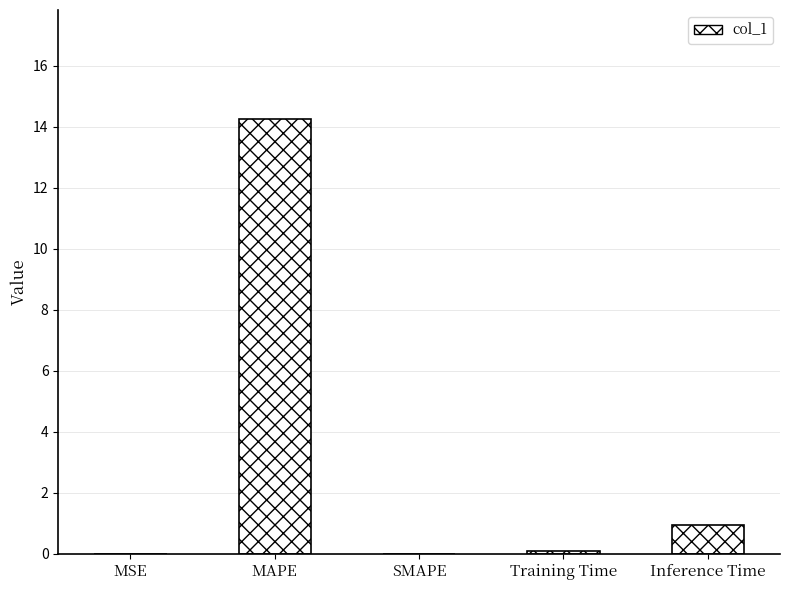

Is it true that the value at Inference Time is 1.6?

False